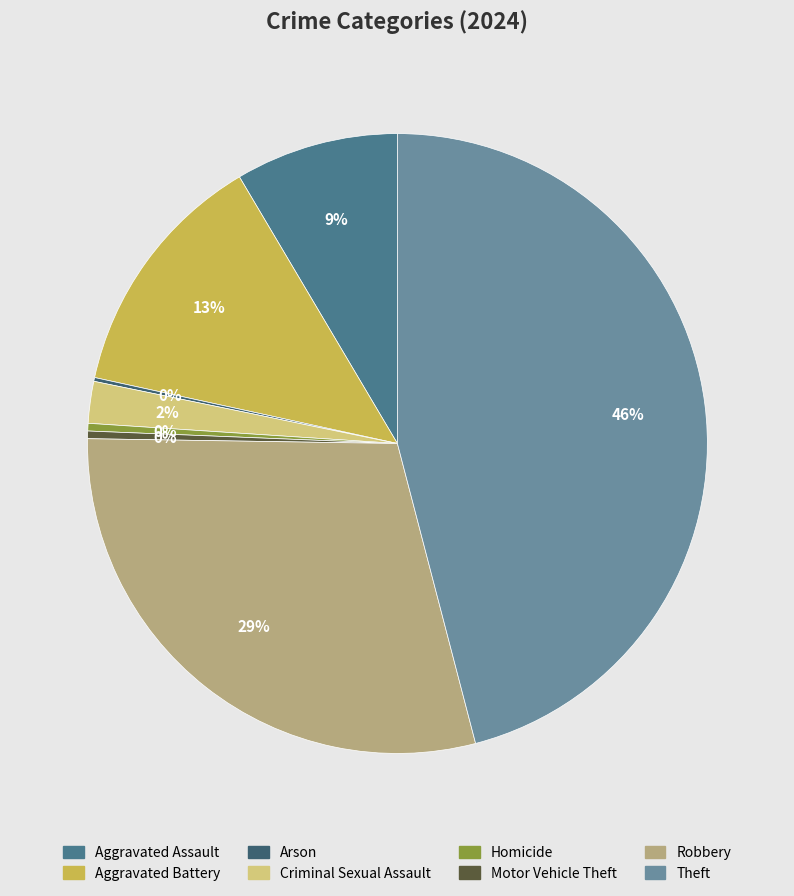

What percentage is the Criminal Sexual Assault slice, to the nearest percent?

2%